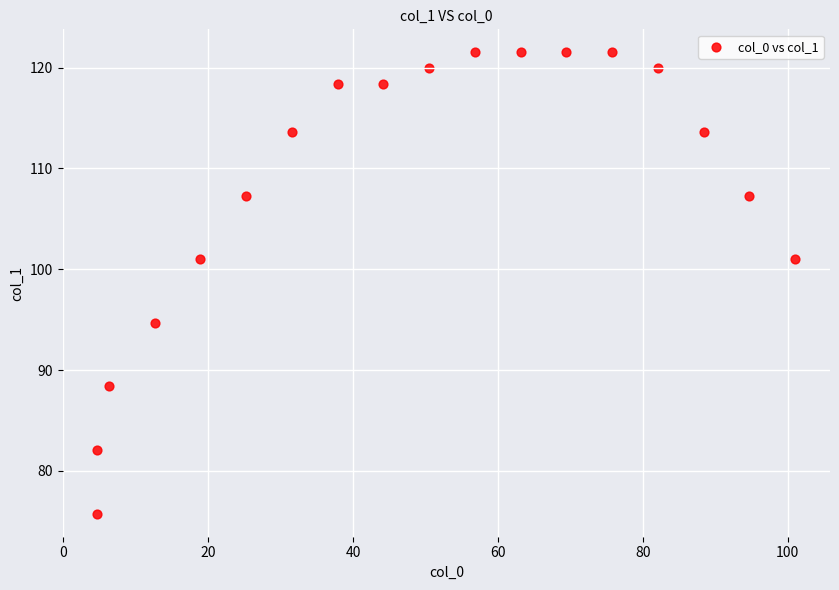

What is the range of Y values (max minus min)?

45.8